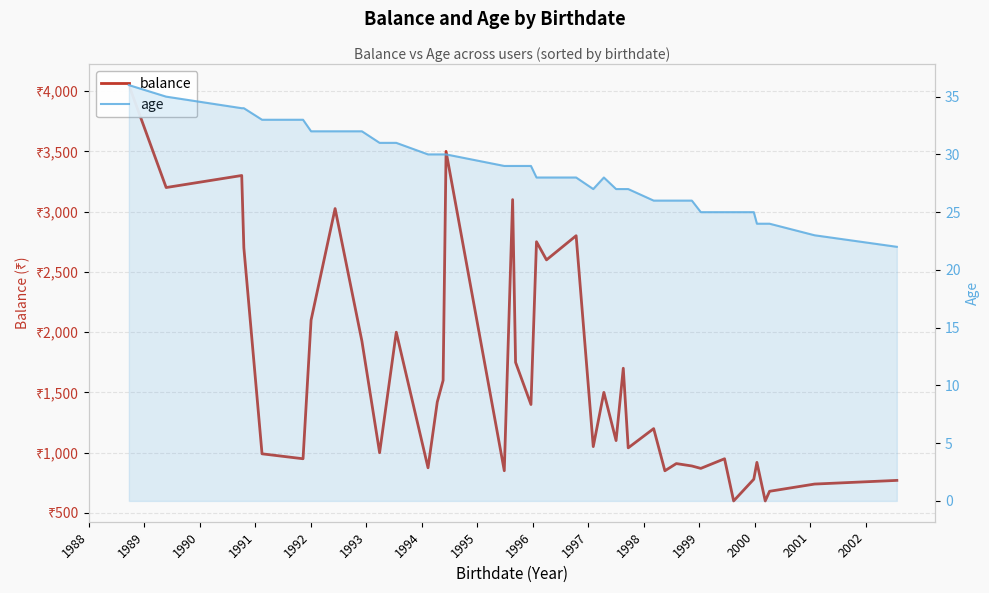

At which category is the sum across all series the highest?

1988